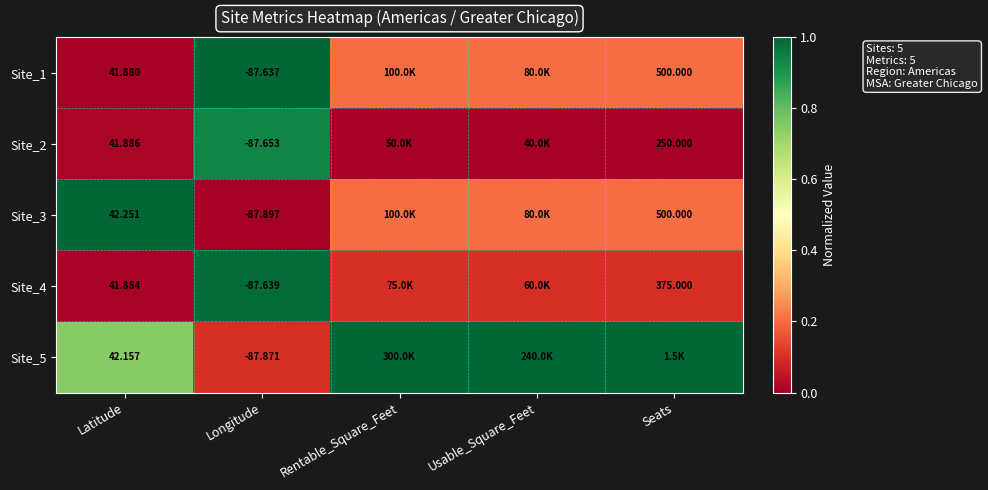

At how many categories does at least one series exceed 0?

5